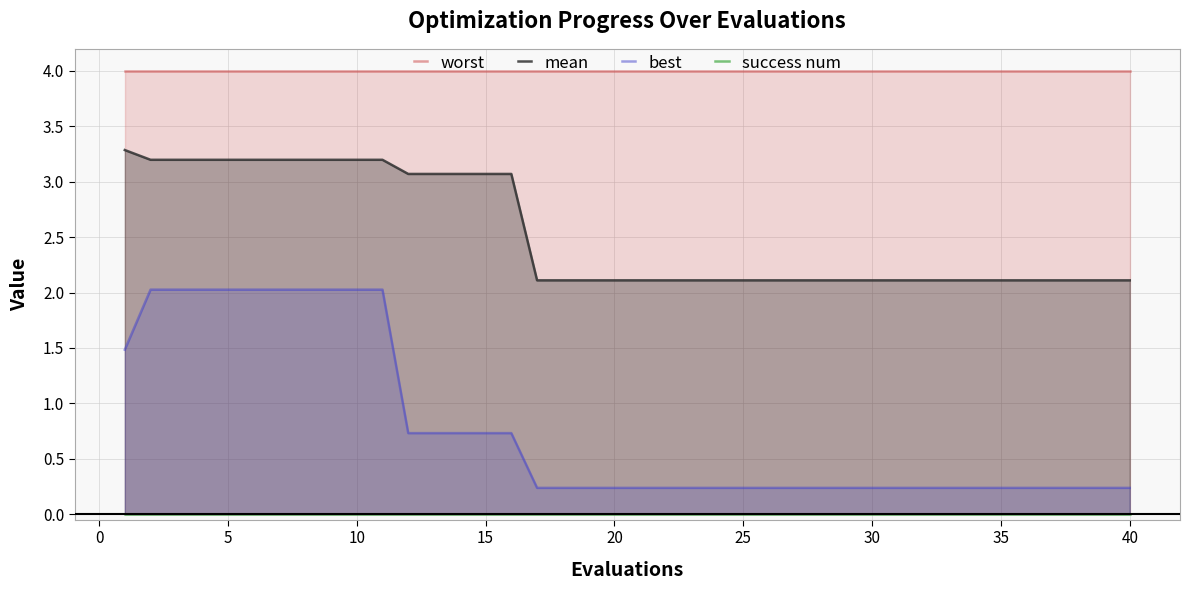

True or false: mean and best cross at least once.

False